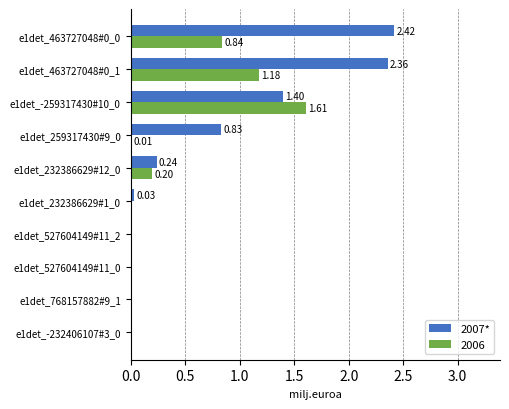

Which series changed the most between e1det_768157882#9_1 and e1det_-259317430#10_0?

2006